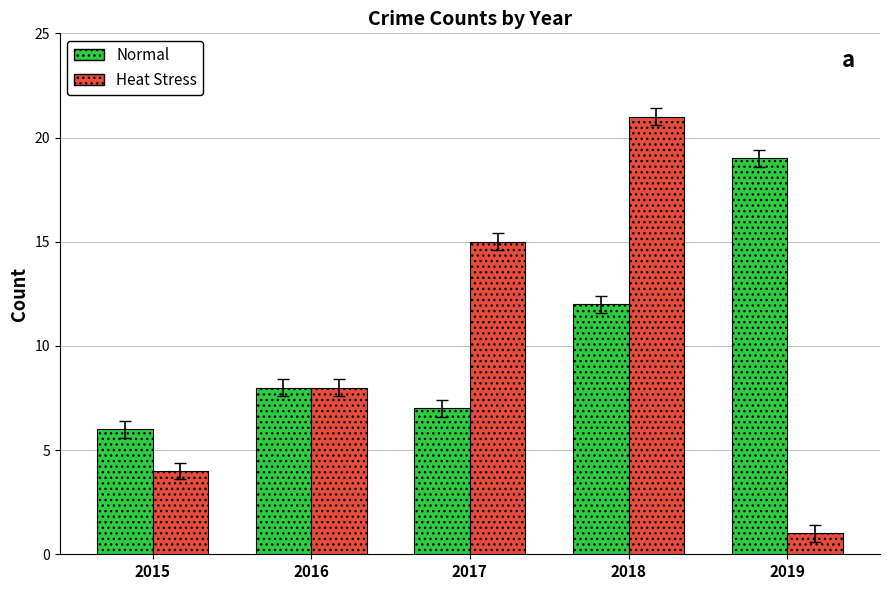

What is the sum of all Heat Stress values?

49